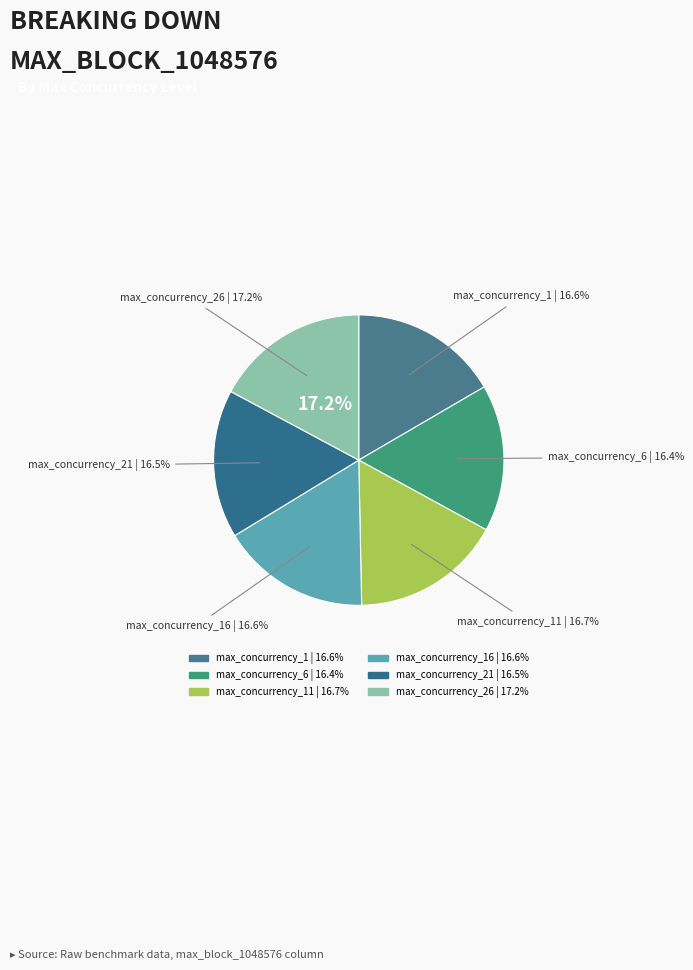

True or false: max_concurrency_6 accounts for 6% of the total.

False